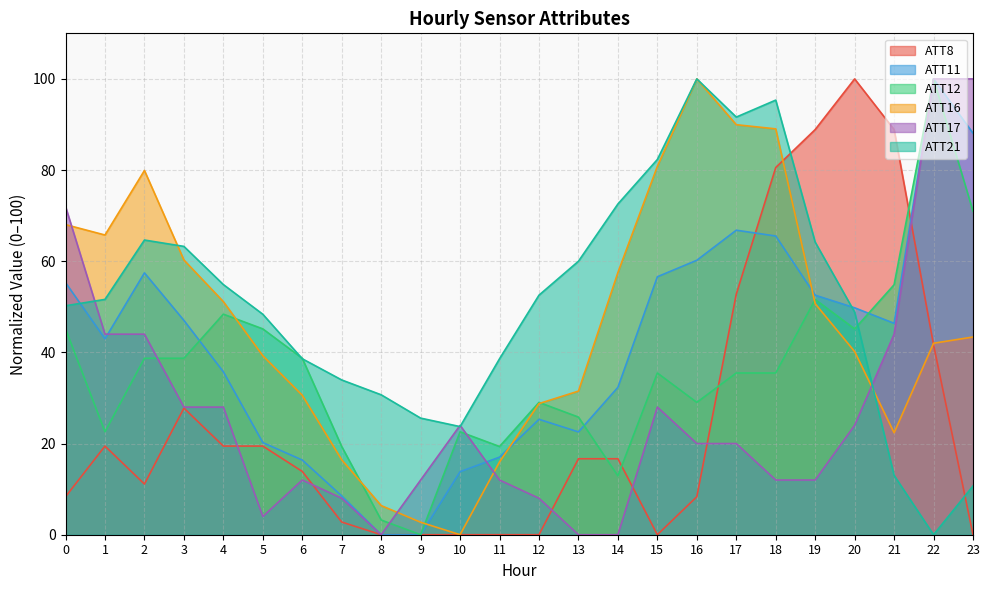

Where is the first local minimum for ATT17?

5